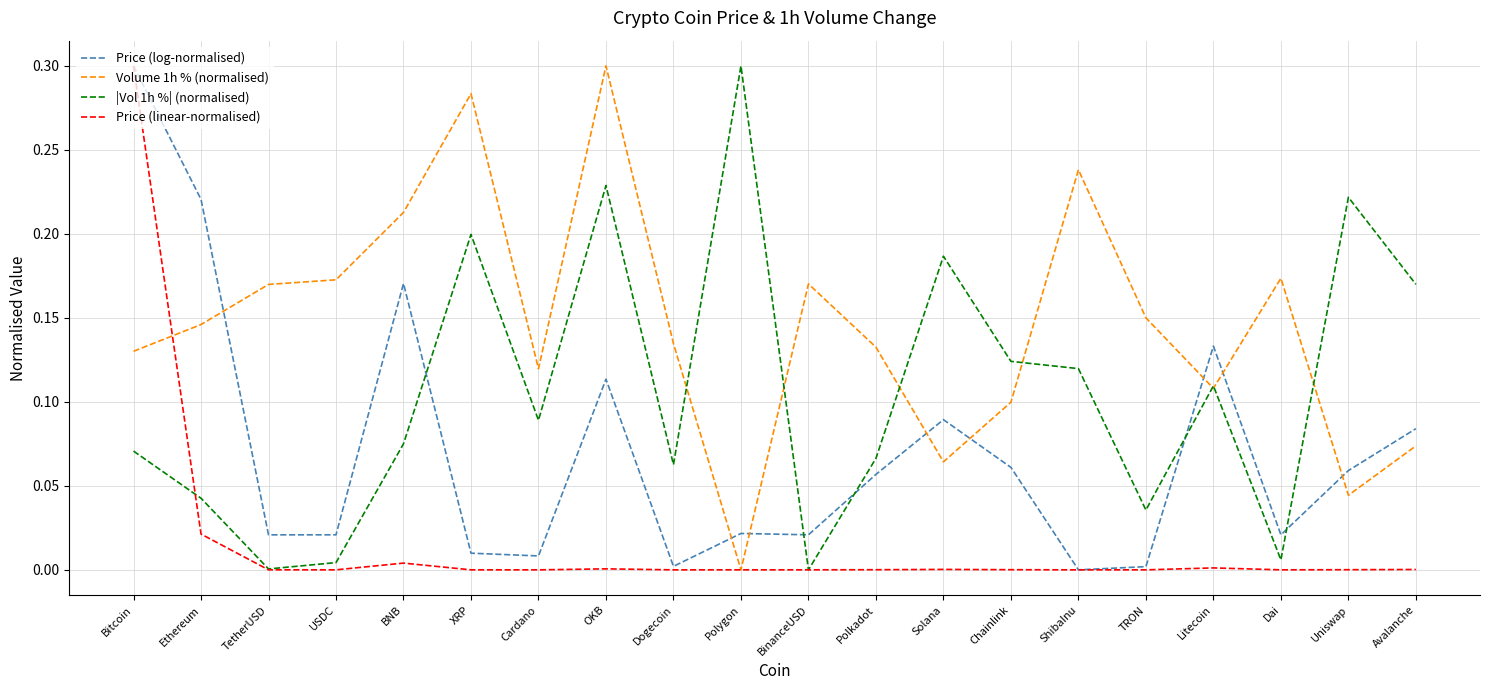

At which label does |Vol 1h %| (normalised) reach its peak?

Polygon